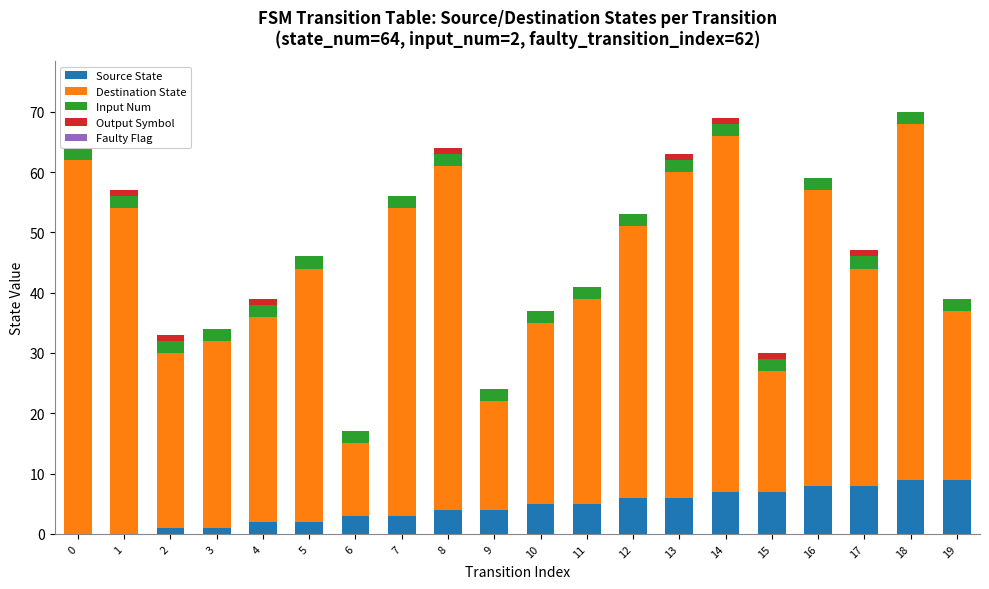

How many bars are there in each group?

5